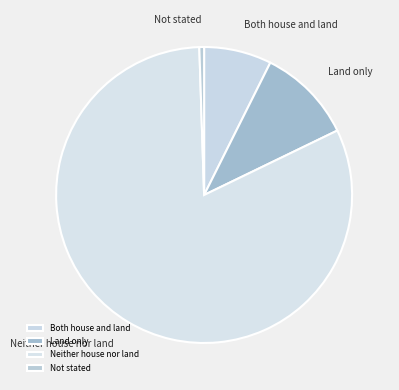

The Not stated slice represents 10% of the pie. True or false?

False